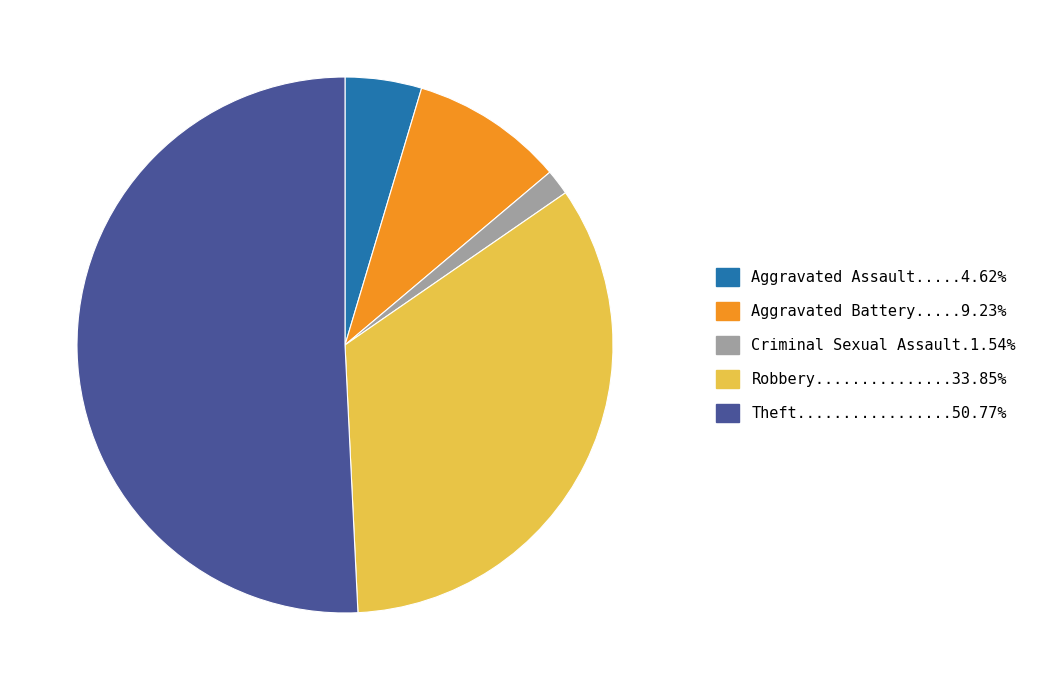

Is there any slice that represents more than half of the pie?

Yes